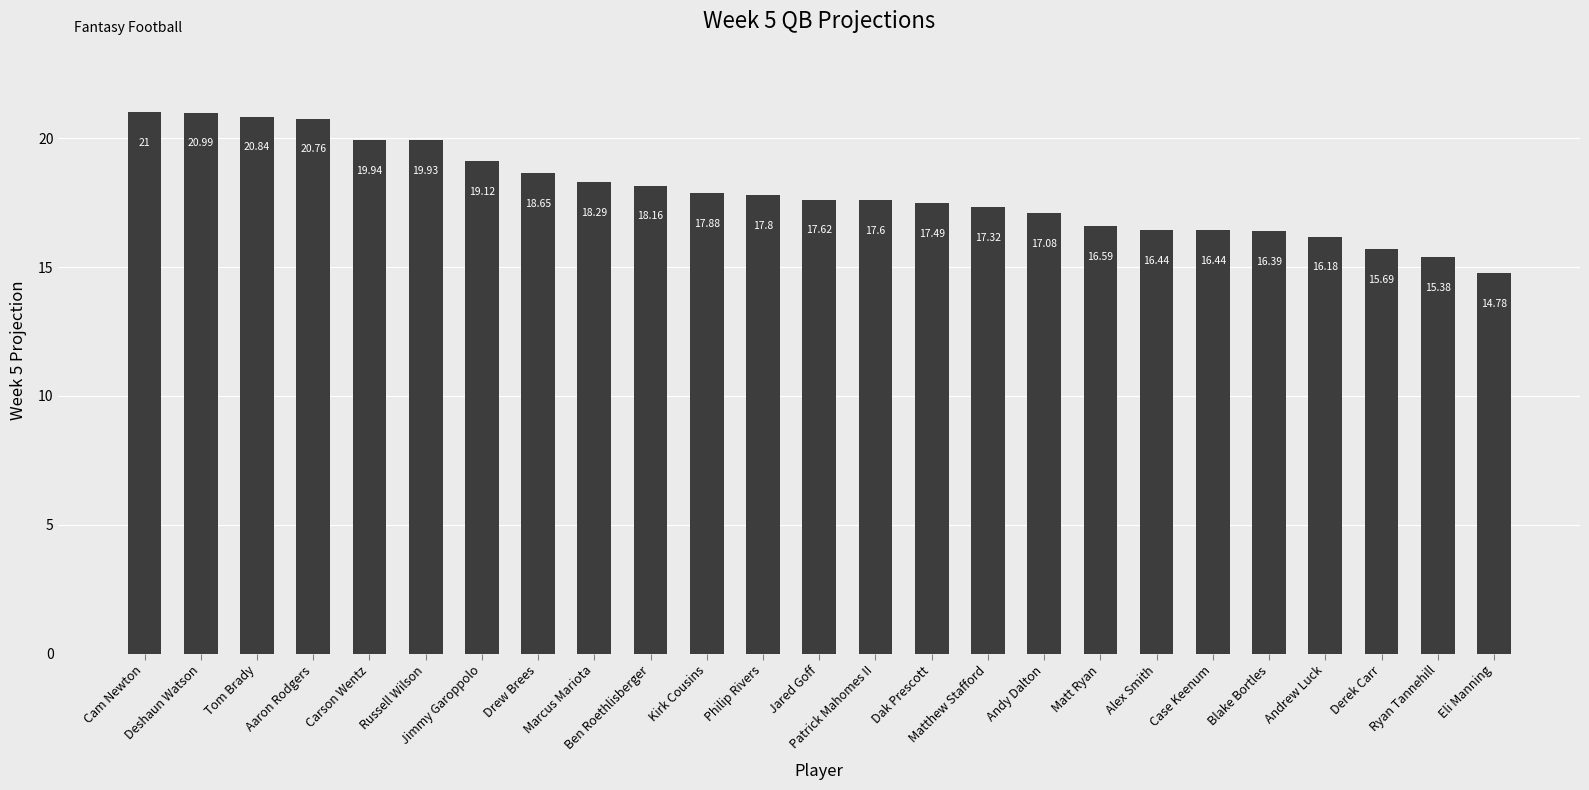

Approximately how many times larger is the value at Cam Newton compared to Carson Wentz?

1.1